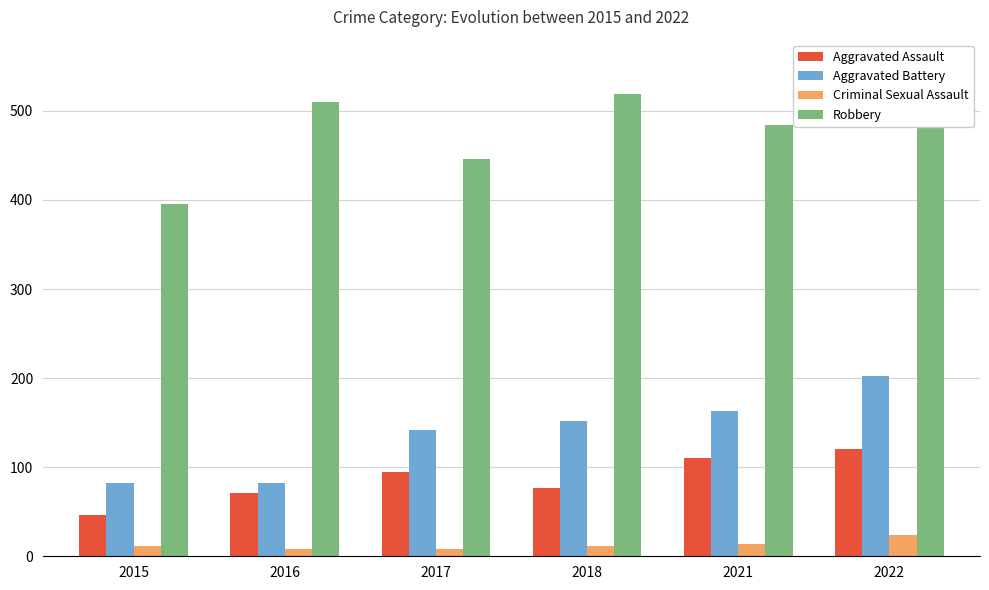

What is the difference between the maximum and second lowest values in the Robbery series?

75